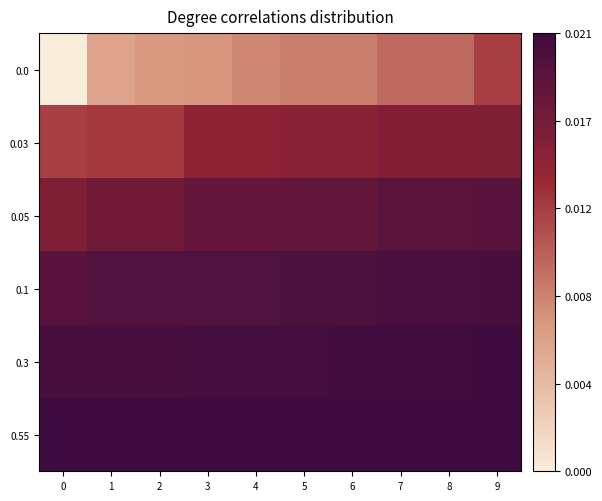

At 4, list the series in order from smallest to largest.

0.0, 0.03, 0.05, 0.1, 0.3, 0.55